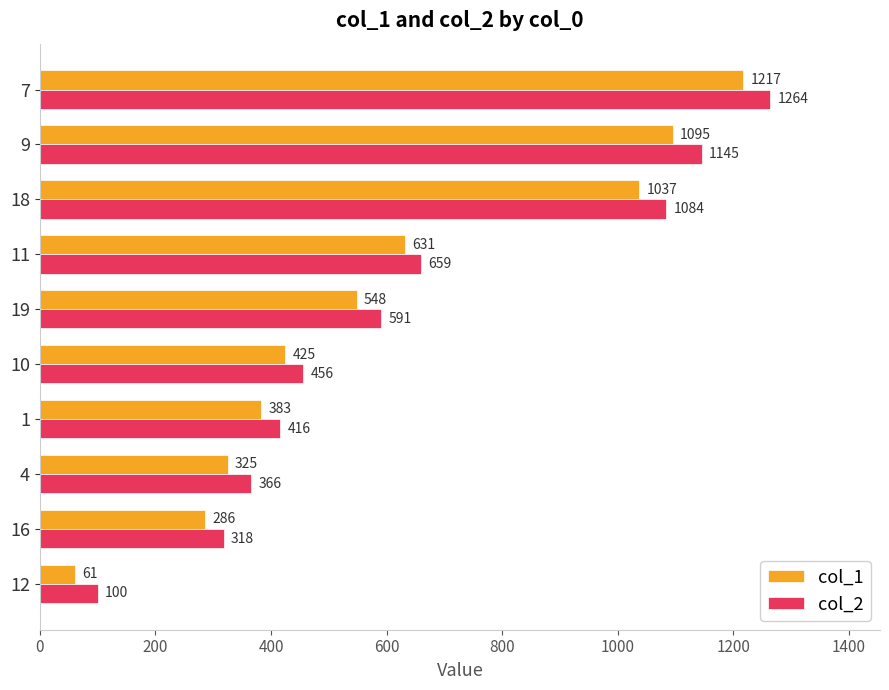

What is the difference between the second highest and minimum values in the col_1 series?

1034